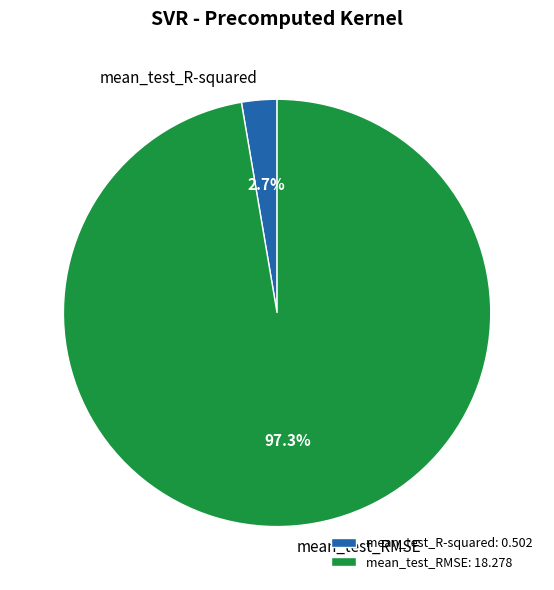

Combined, do mean_test_R-squared and mean_test_RMSE account for over 50%?

Yes